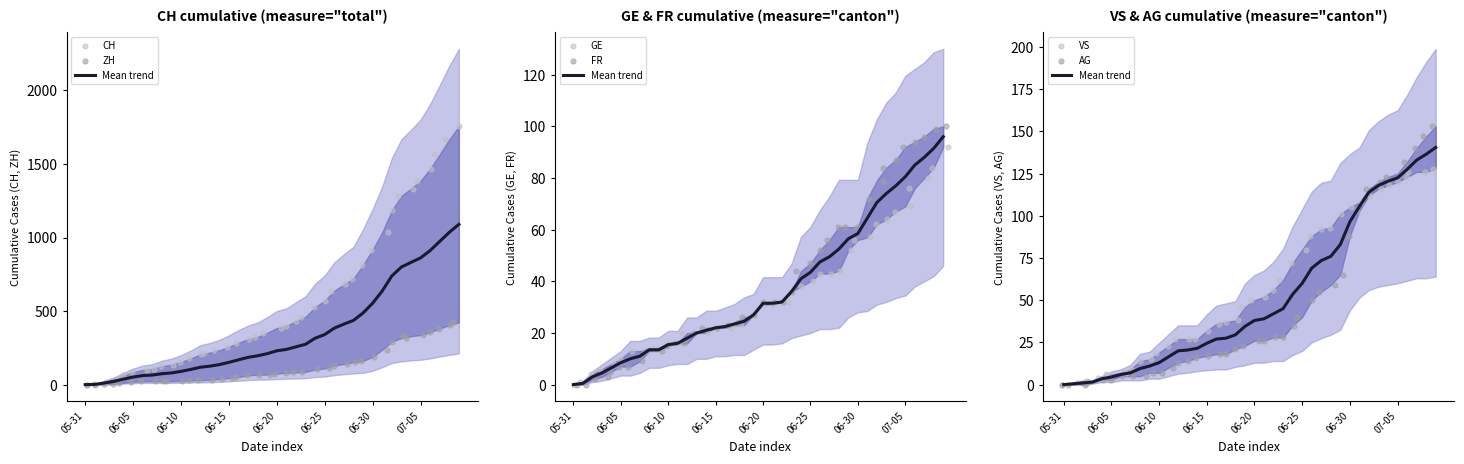

Which series has the largest Y range (max minus min)?

CH